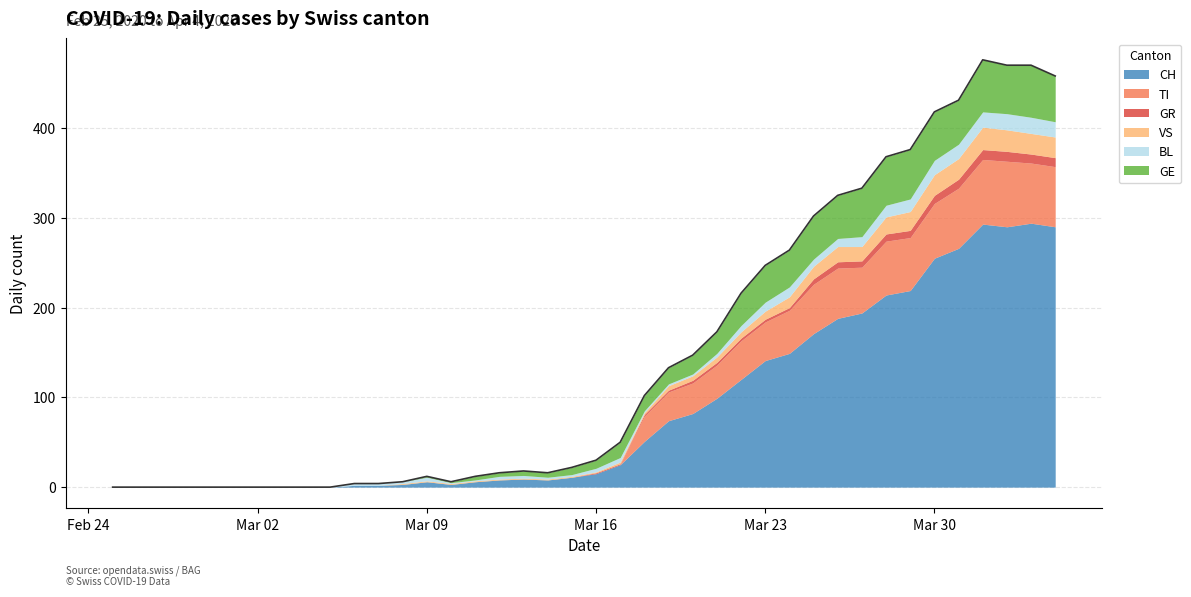

Which has a higher value, 2020-02-27 or 2020-03-08?

2020-03-08